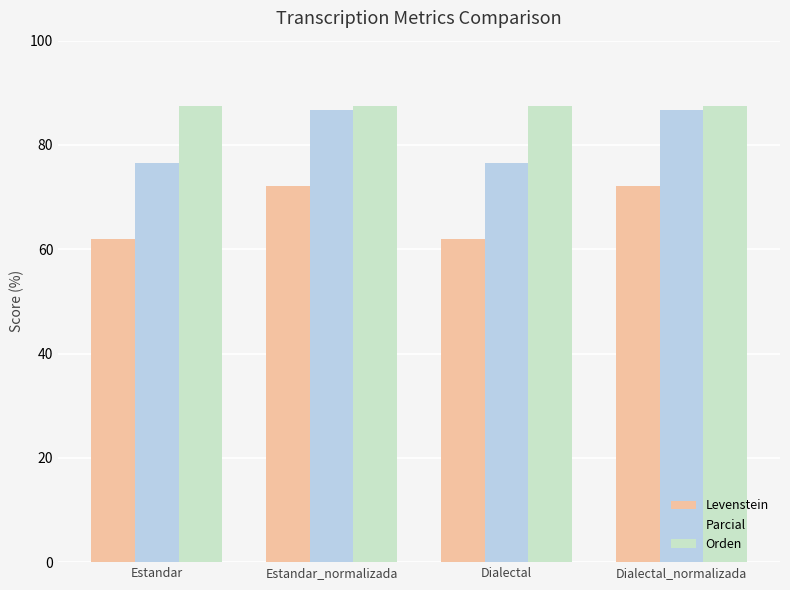

What is the maximum value shown in the chart?

87.5